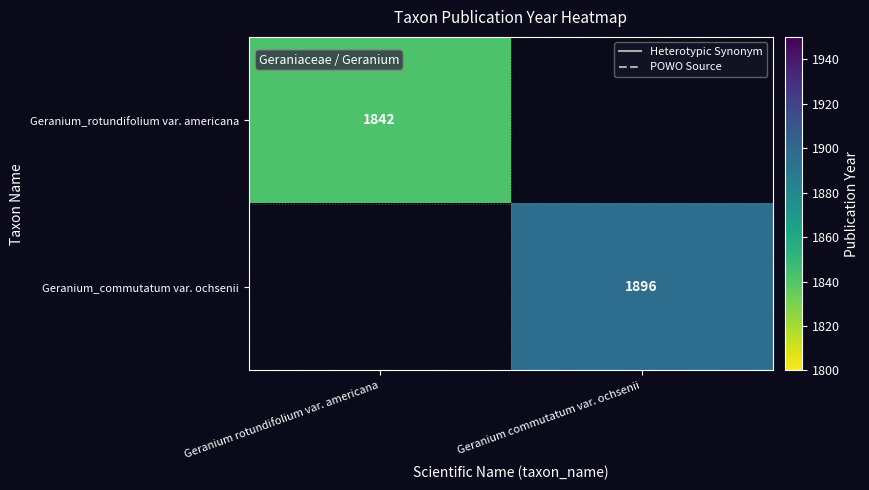

True or false: Geranium_commutatum var. ochsenii has a value of 2465 at Geranium commutatum var. ochsenii.

False